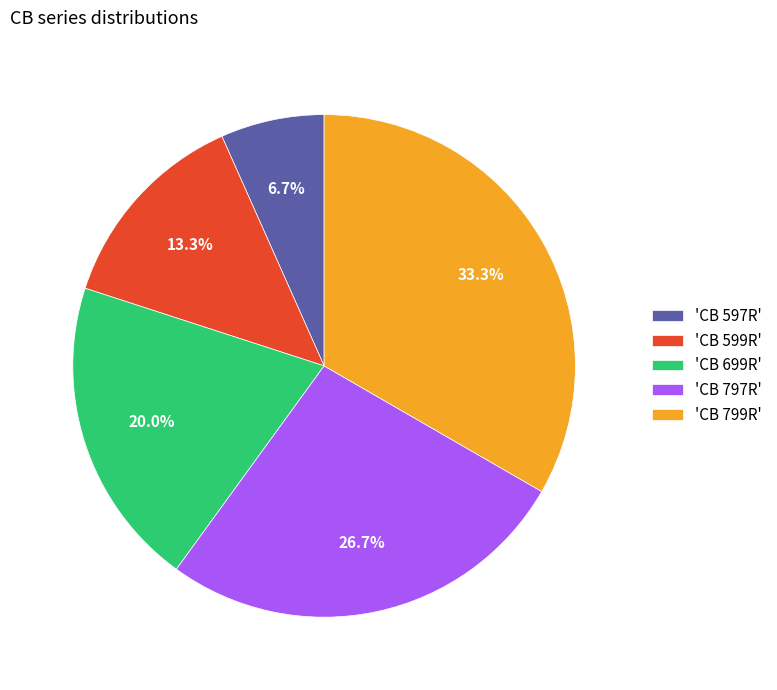

Approximately how many times larger is the value at 'CB 799R' compared to 'CB 699R'?

1.7